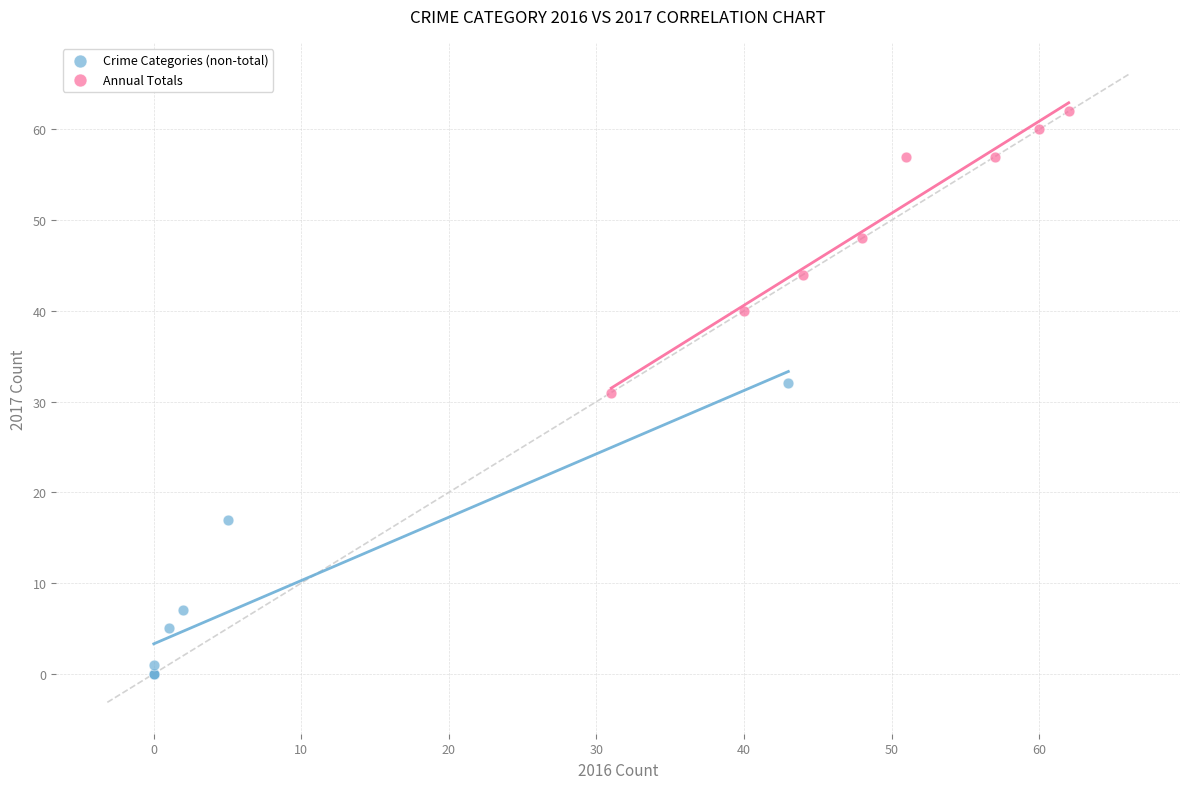

What are all the series names shown in the legend?

Crime Categories (non-total), Annual Totals